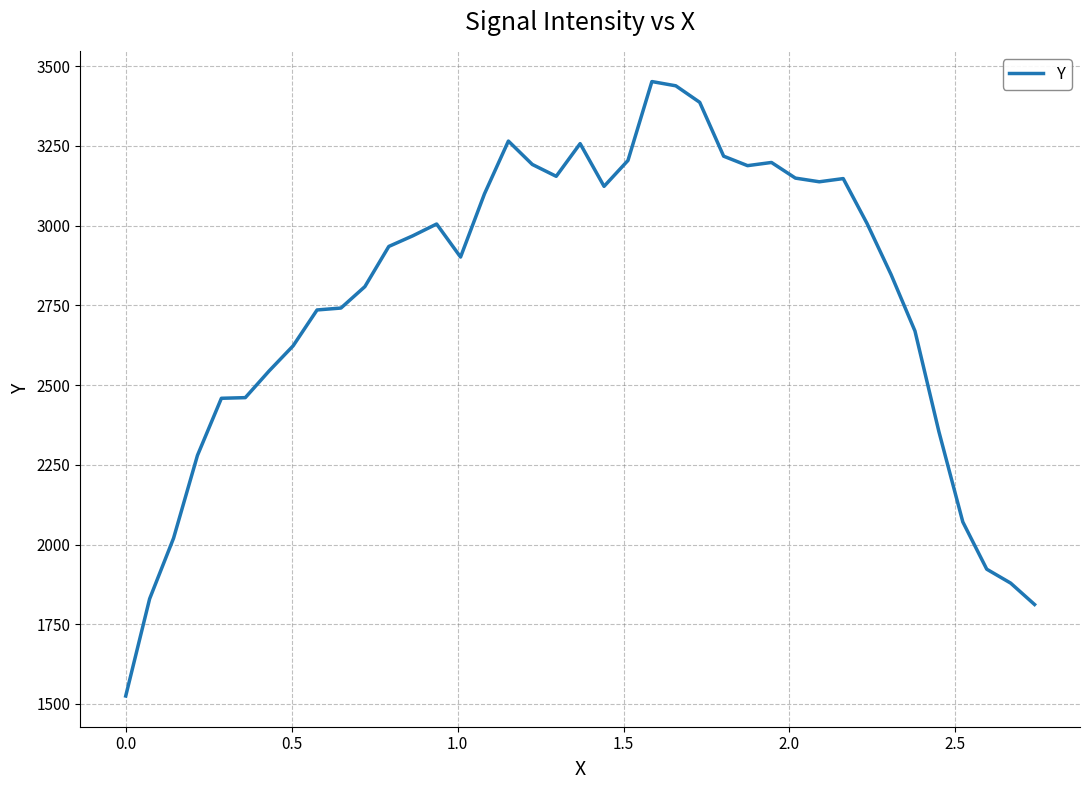

What is the maximum value shown in the chart?

3451.5